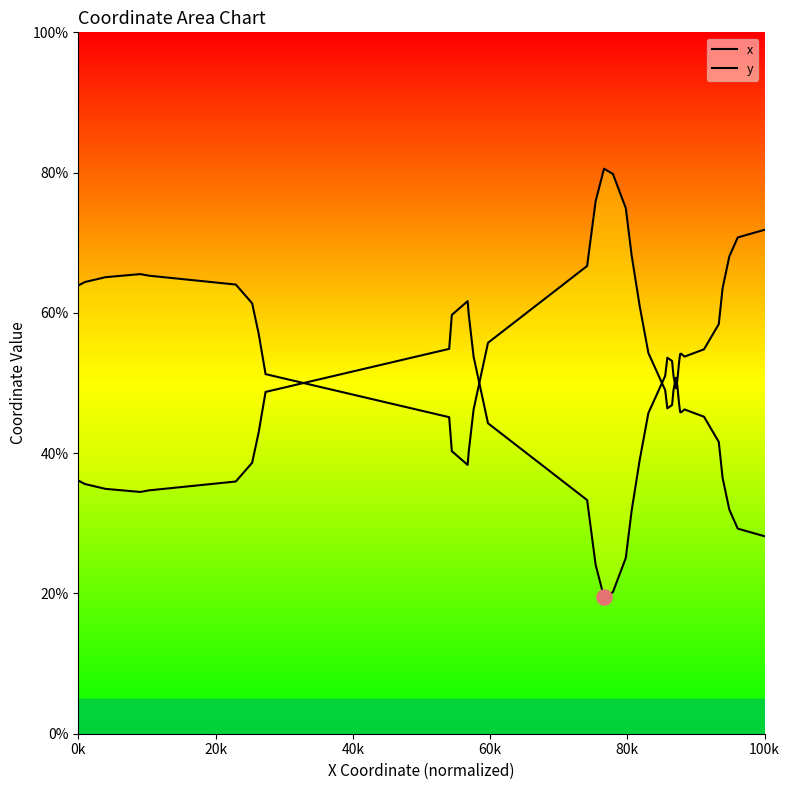

At how many categories does at least one series exceed 58?

22